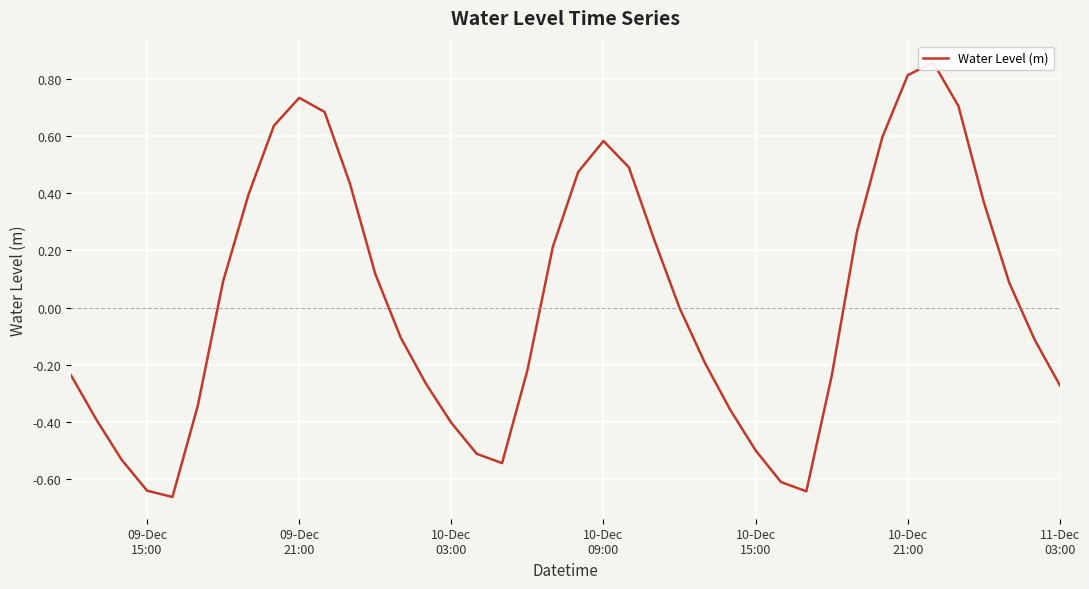

The value at 10-Dec
21:00 is -0.6. True or false?

False